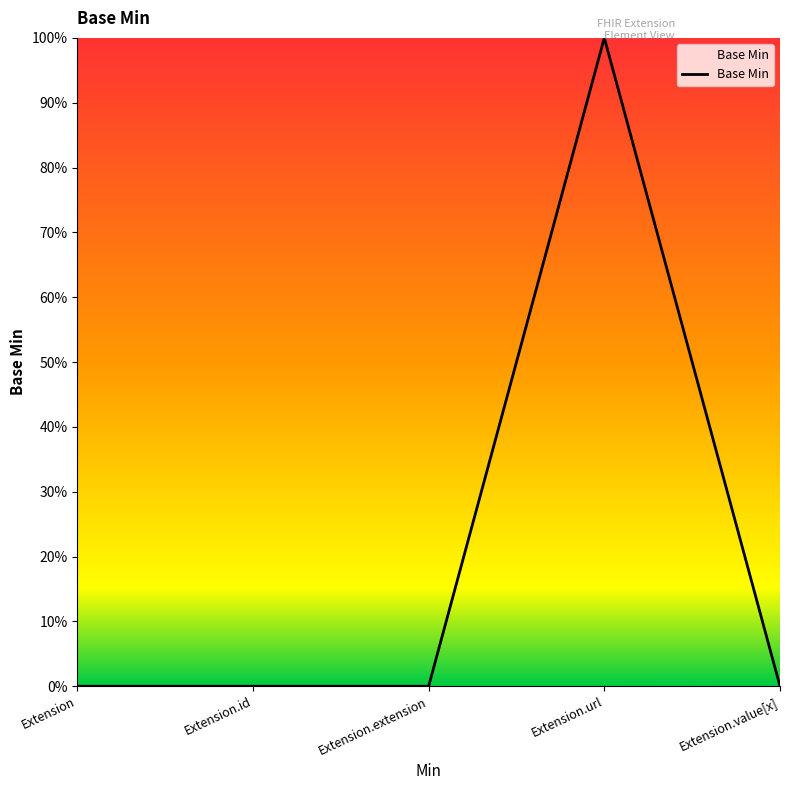

Does the chart display data point markers on the line(s)?

No